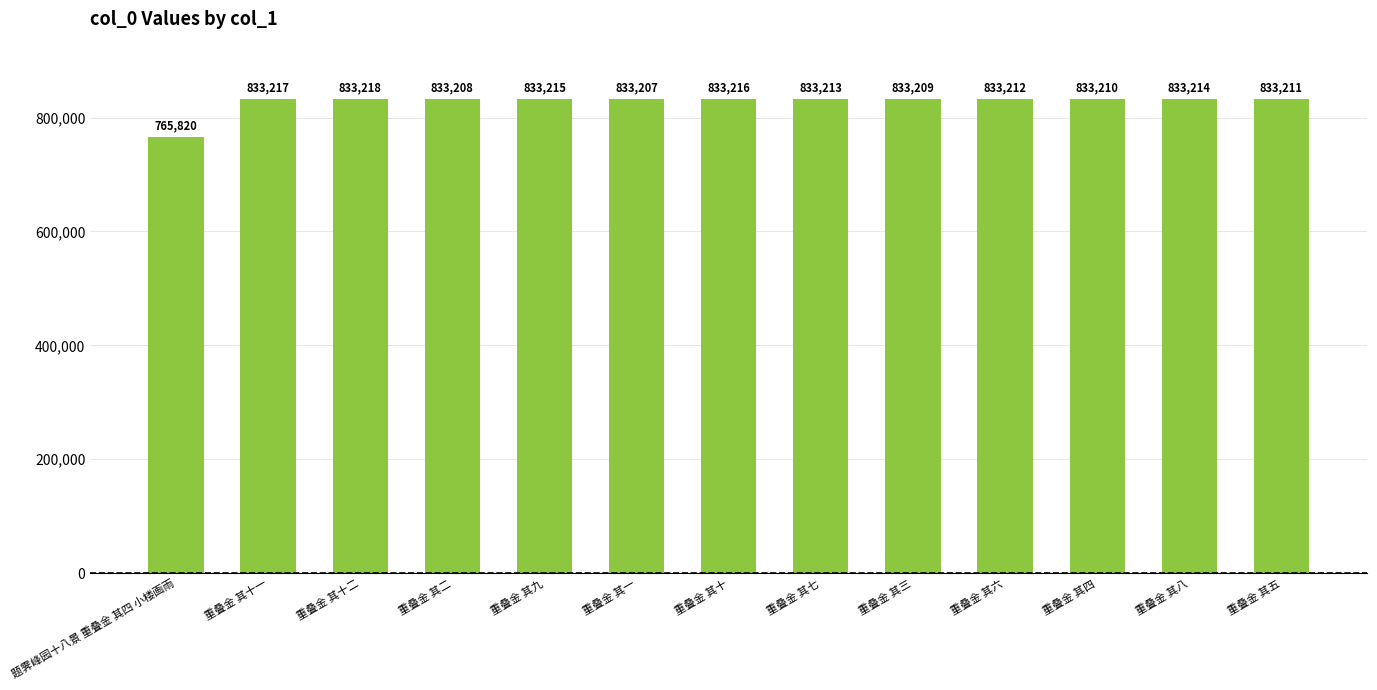

What is the ratio of the value at 重叠金 其一 to the value at 重叠金 其四?

1.0